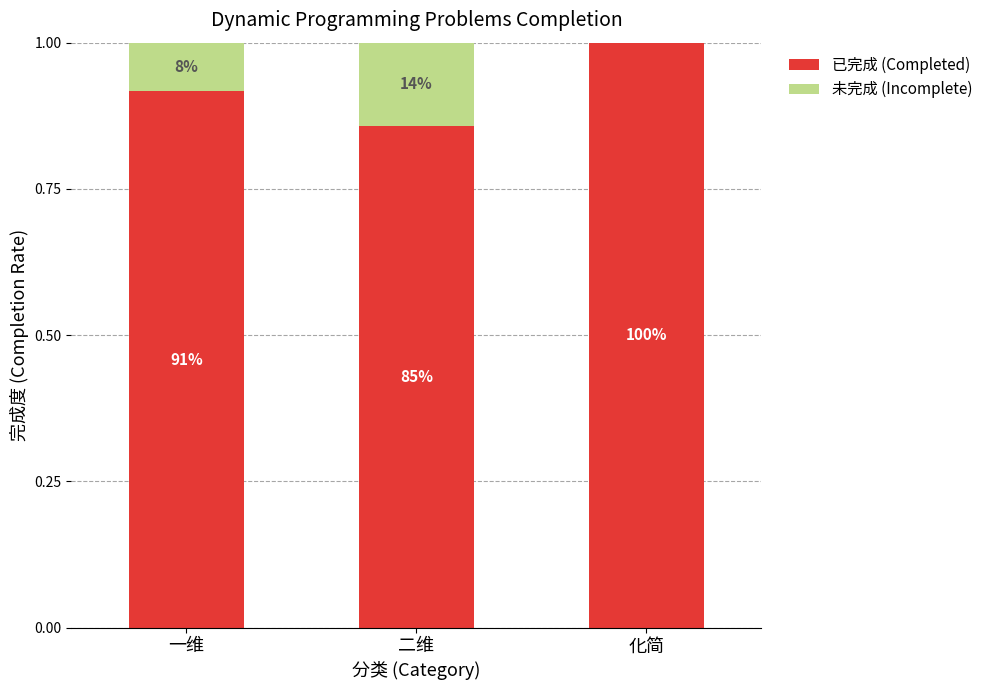

What are all the series names shown in the legend?

已完成 (Completed), 未完成 (Incomplete)